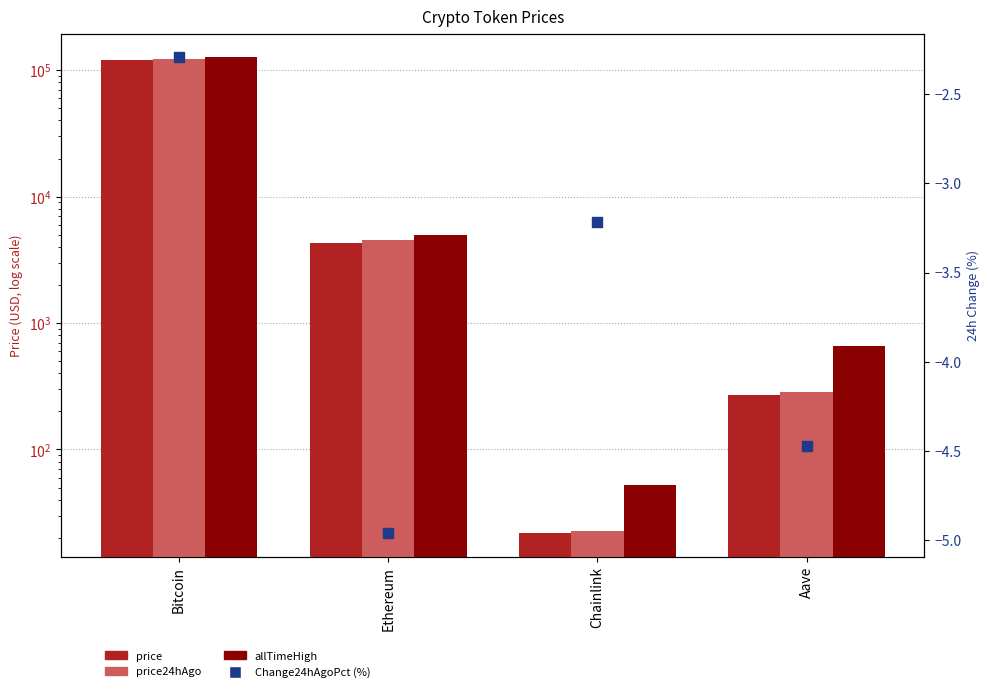

Which series contains the highest Y value?

allTimeHigh